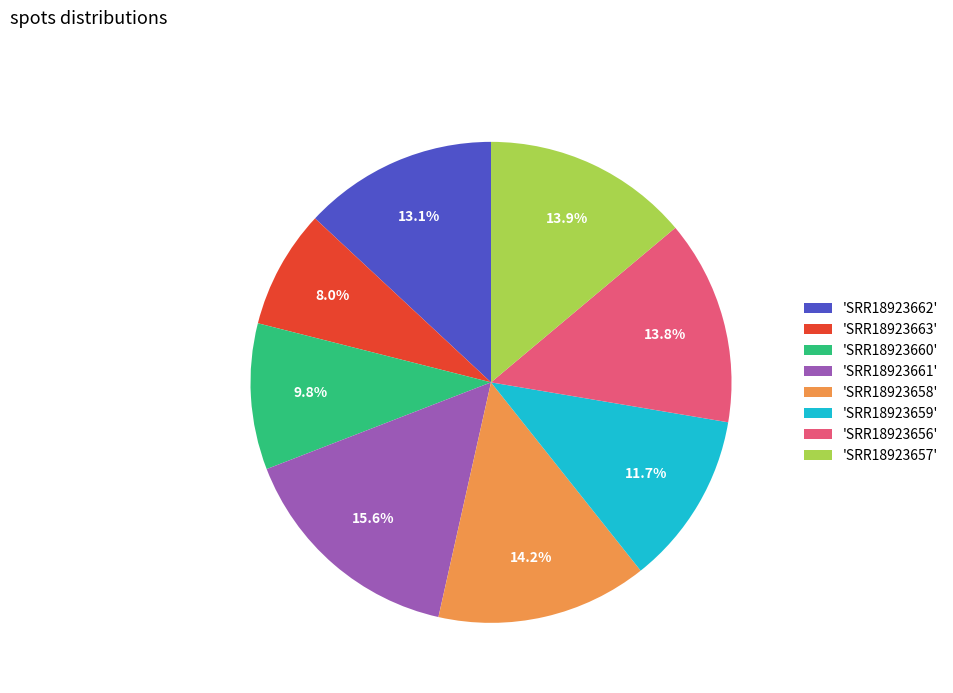

Is 'SRR18923660' the majority of the pie?

No